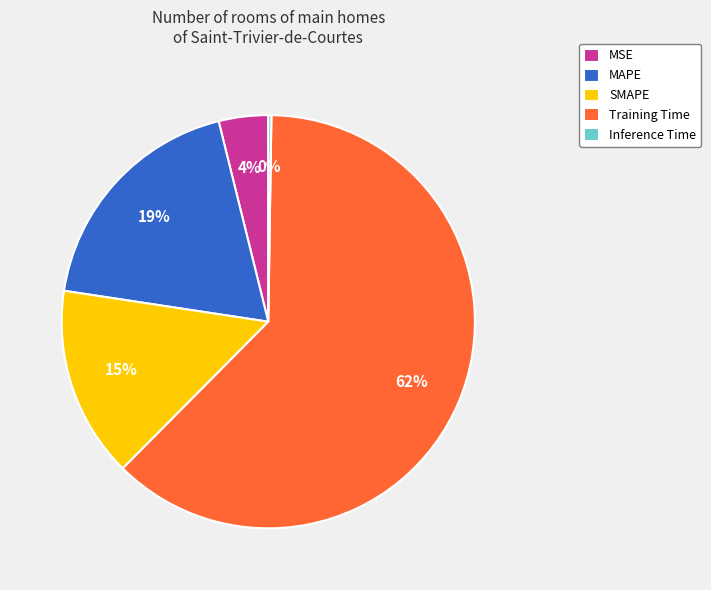

Which category has the biggest portion of the pie?

Training Time